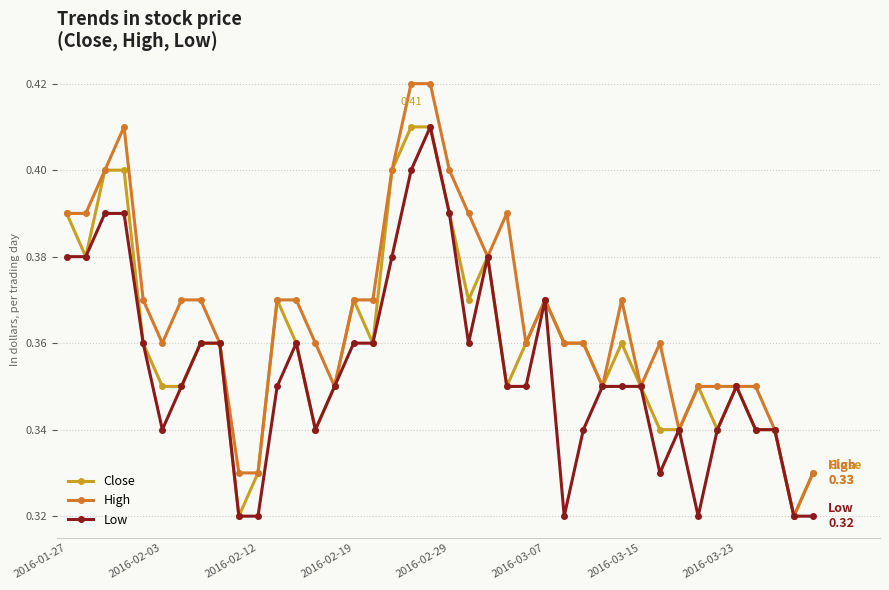

Rank the series by their average value, from lowest to highest.

Low, Close, High